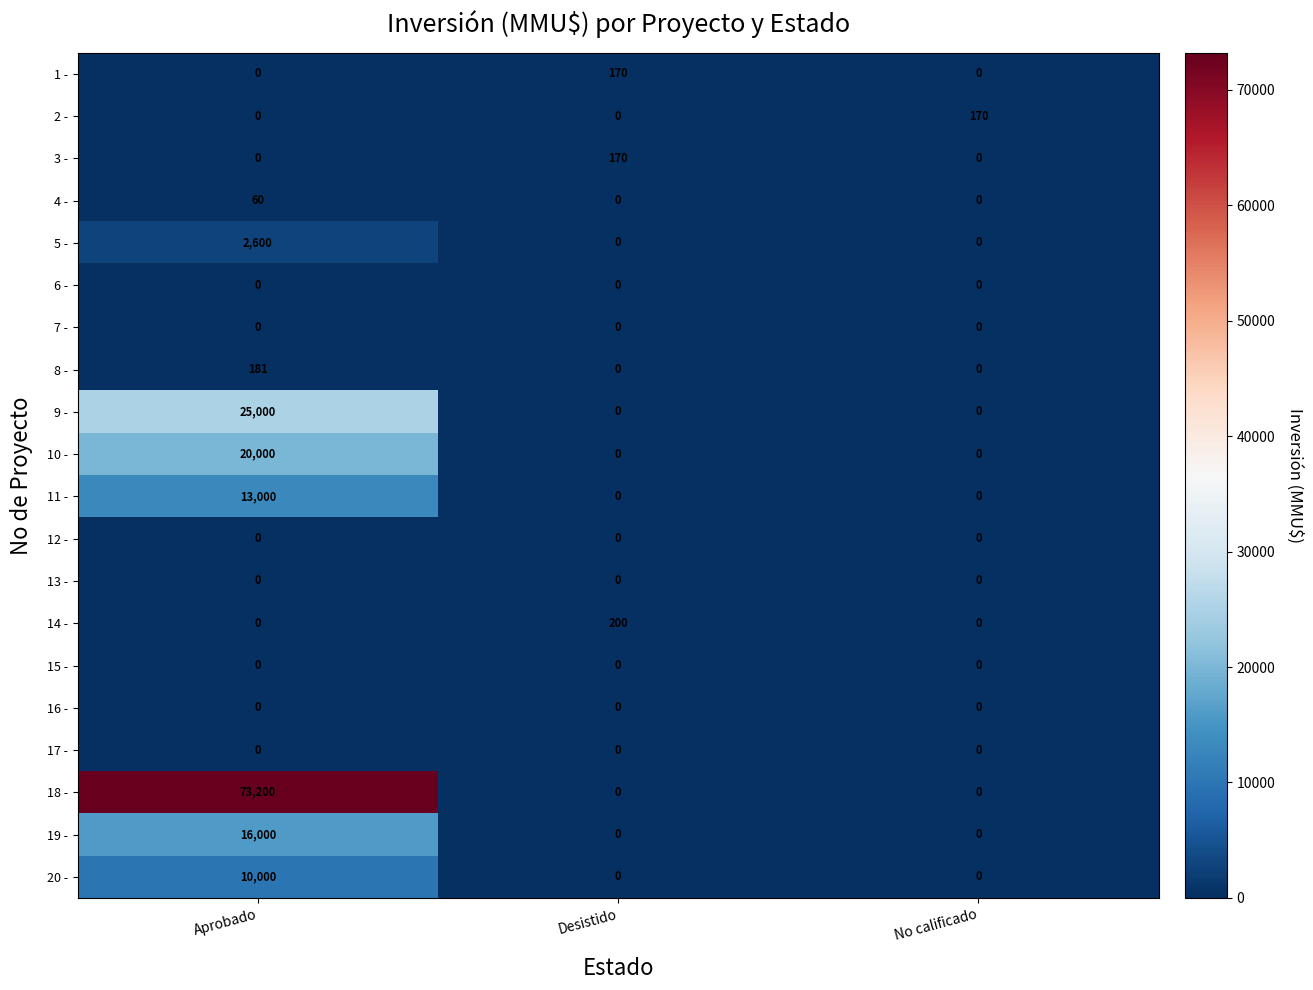

At how many categories does at least one series exceed 38887?

1